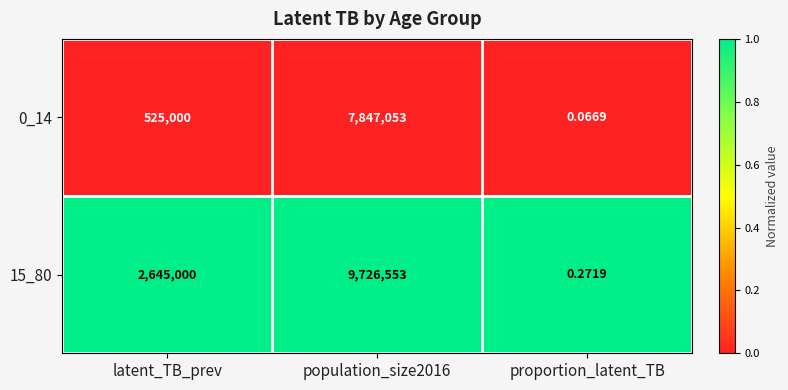

At which category is the sum across all series the highest?

population_size2016